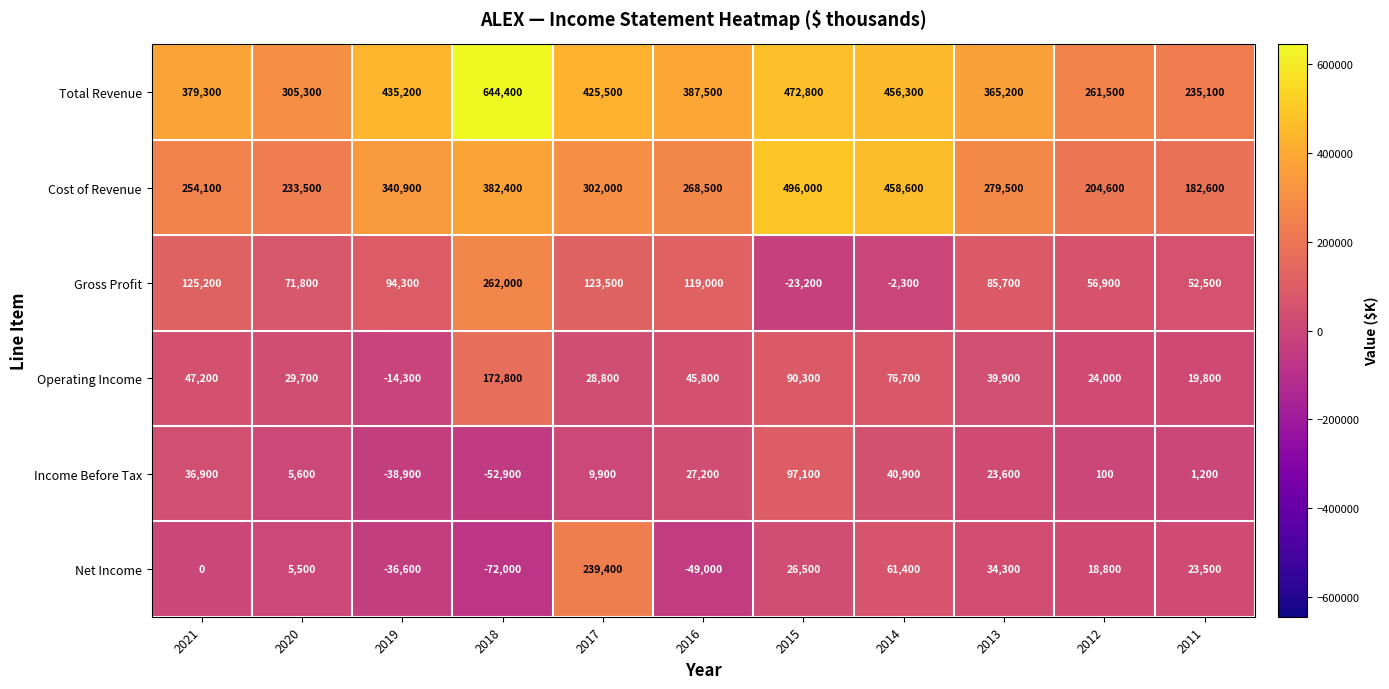

True or false: Cost of Revenue has a value of 302000 at 2017.

True